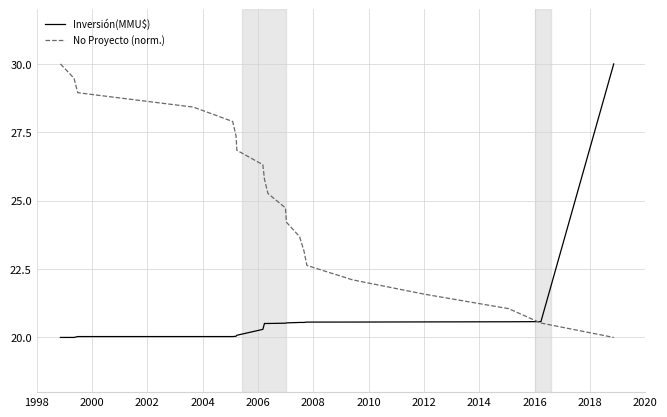

Which series has the largest total across all categories?

No Proyecto (norm.)